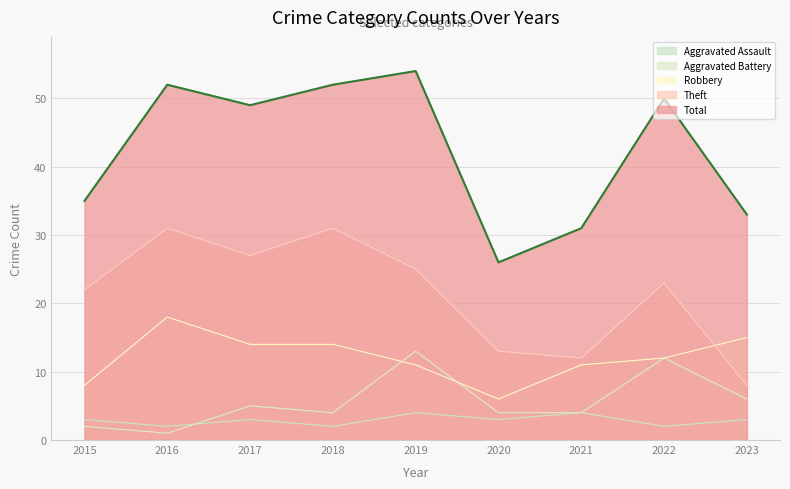

True or false: Theft has more than 0 points higher than both neighbors.

True